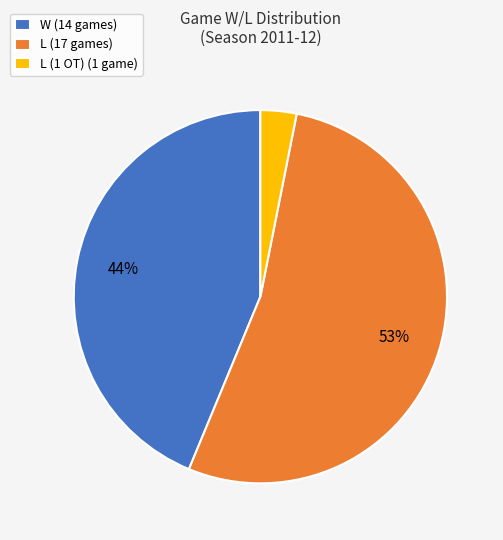

True or false: W (14 games) accounts for 57% of the total.

False